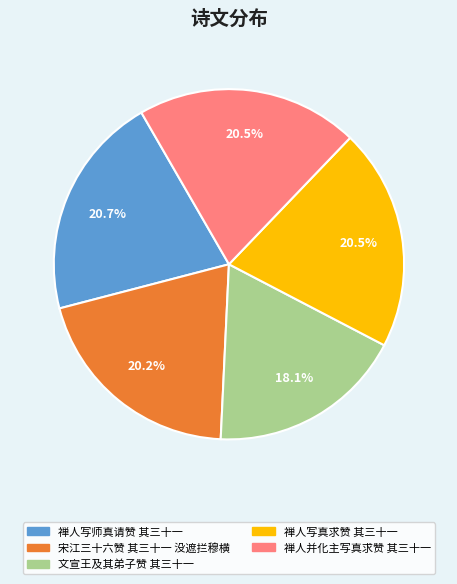

True or false: 宋江三十六赞 其三十一 没遮拦穆横 accounts for 33% of the total.

False